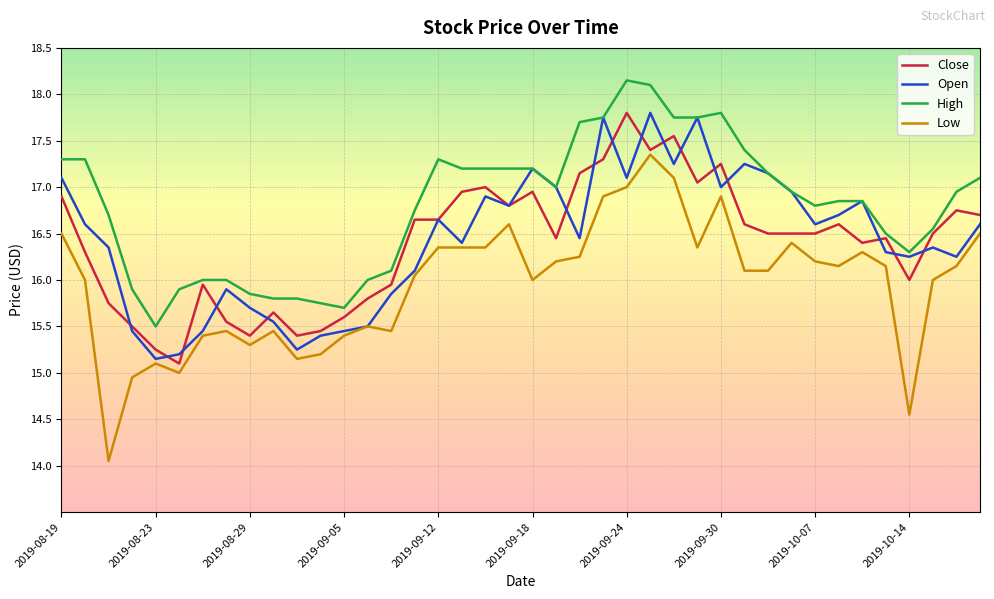

True or false: Close and Open cross at least once.

True